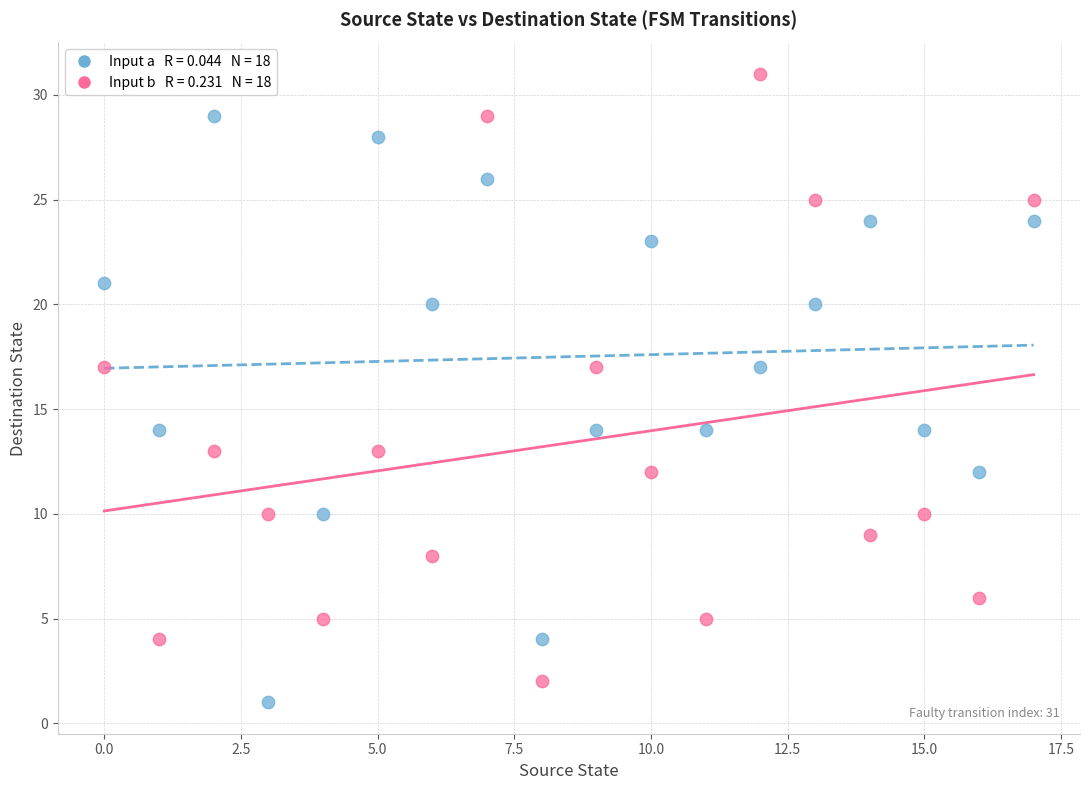

Across all data points, what is the range of Y values (max minus min)?

30